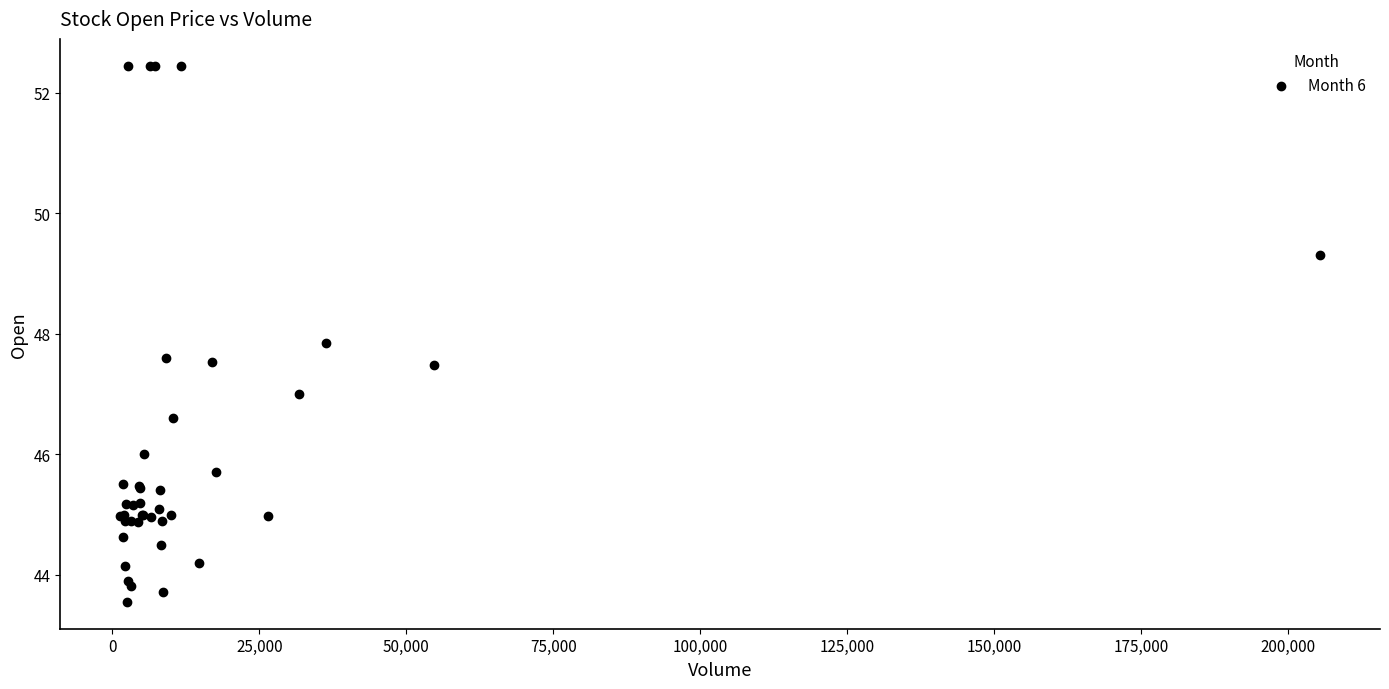

What Y value in the scatter plot is closest to 48?

47.8